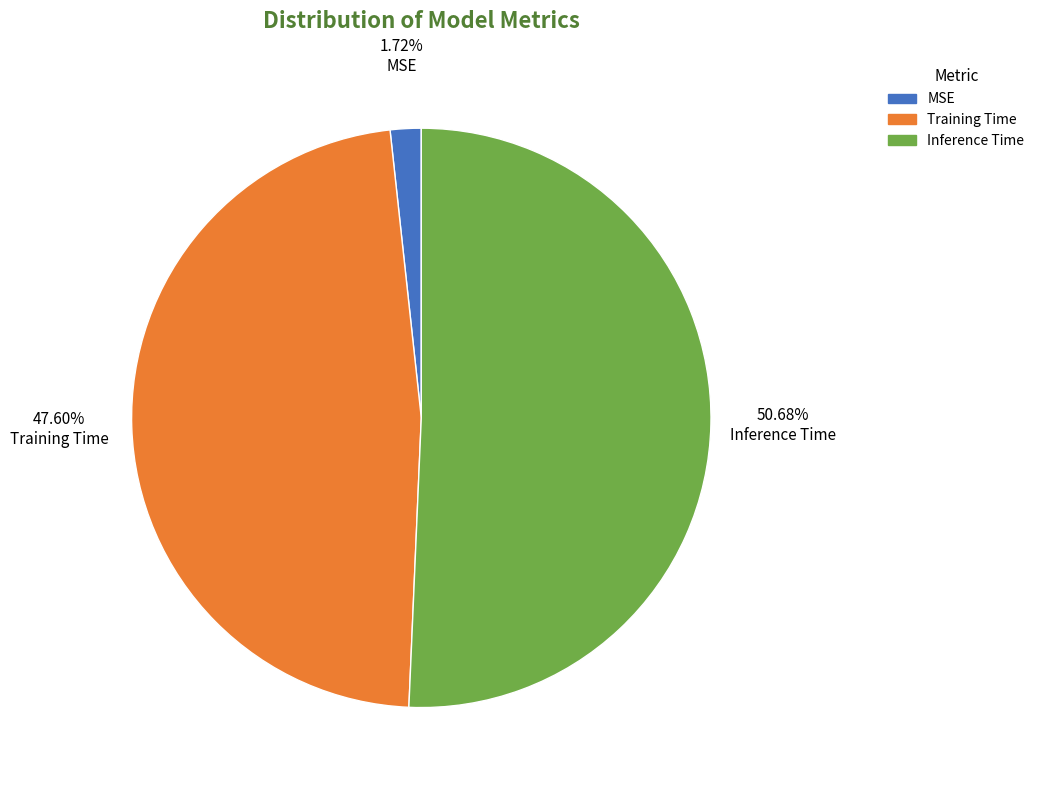

What is the smallest slice in the pie chart?

MSE